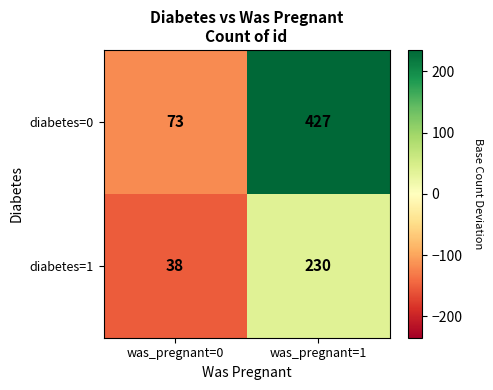

What is the minimum value shown in the chart?

38